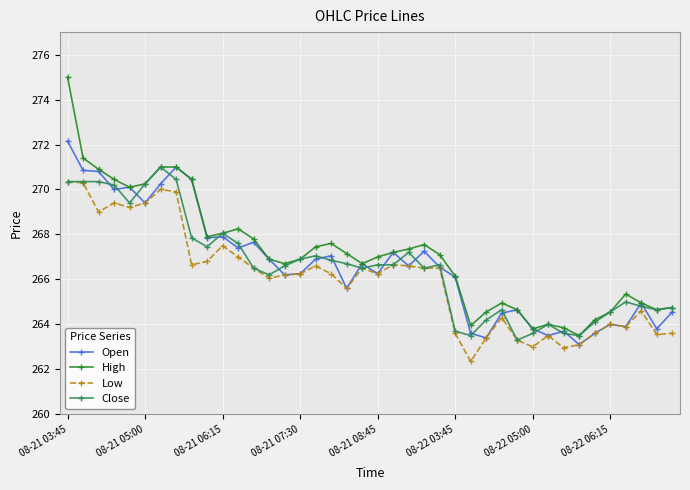

True or false: Open has more than 1 points higher than both neighbors.

True